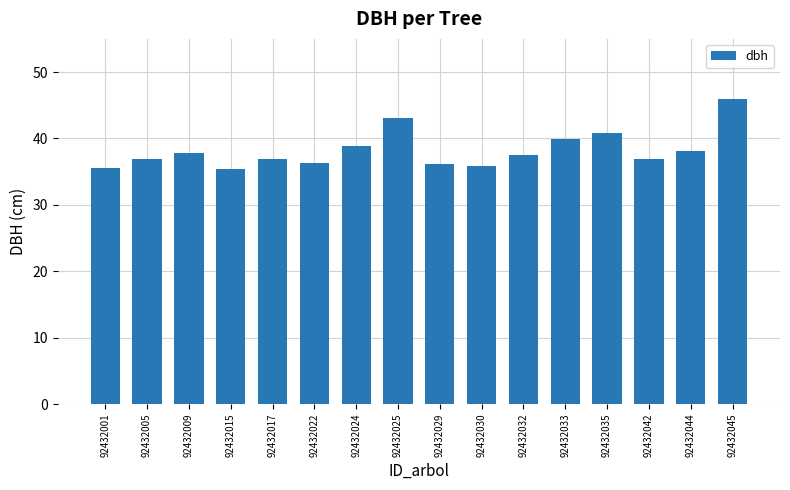

What is the difference between the values at 92432024 and 92432001?

3.3